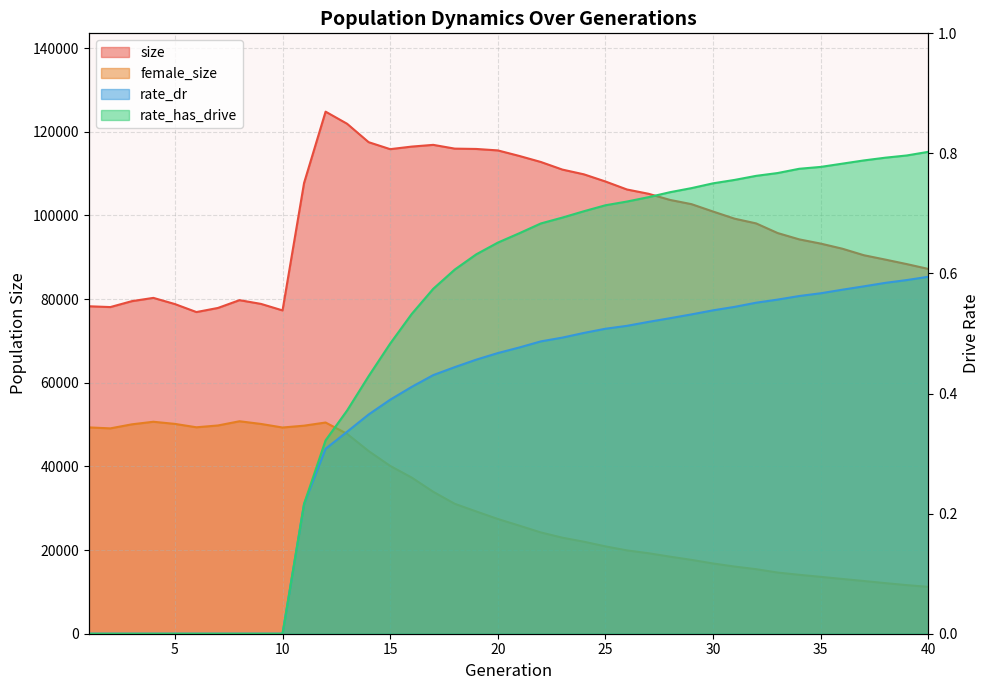

True or false: female_size and rate_dr intersect in this chart.

False